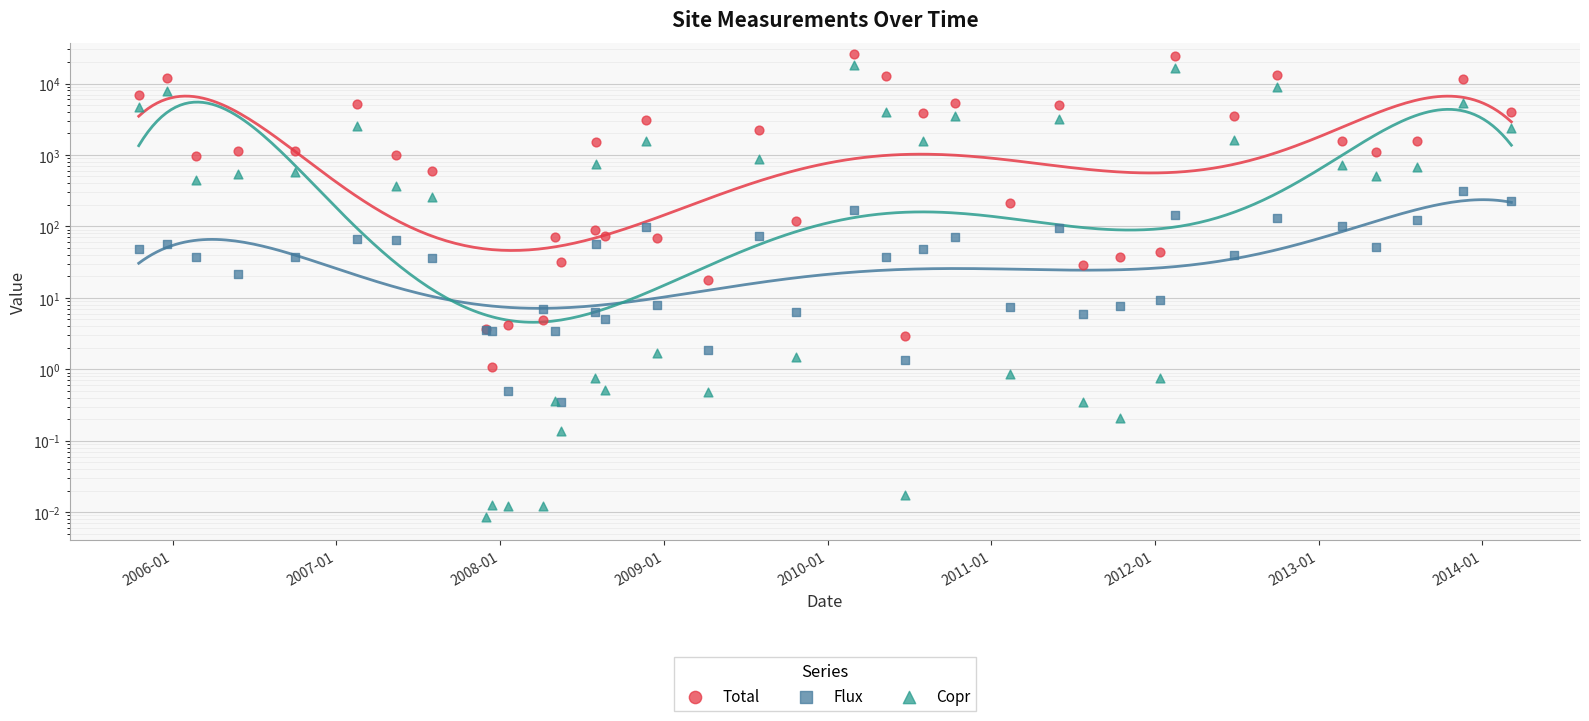

At how many categories does at least one series exceed 15610?

2